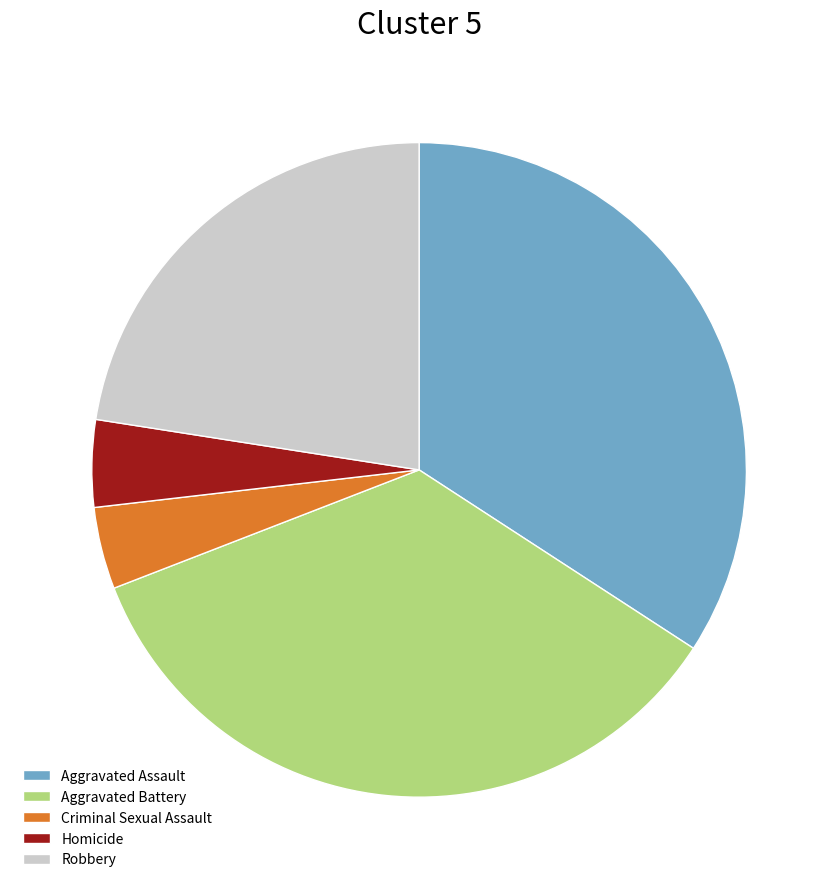

Is it true that Robbery is 23% of the pie?

True